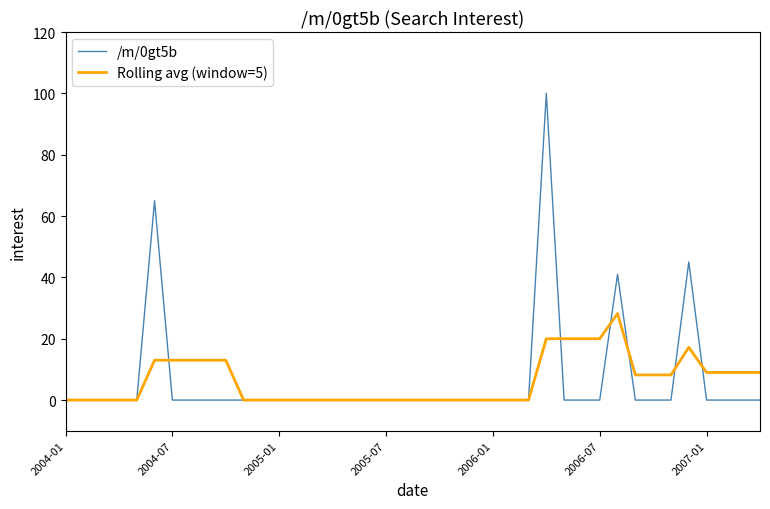

What is the maximum value for /m/0gt5b?

100.0